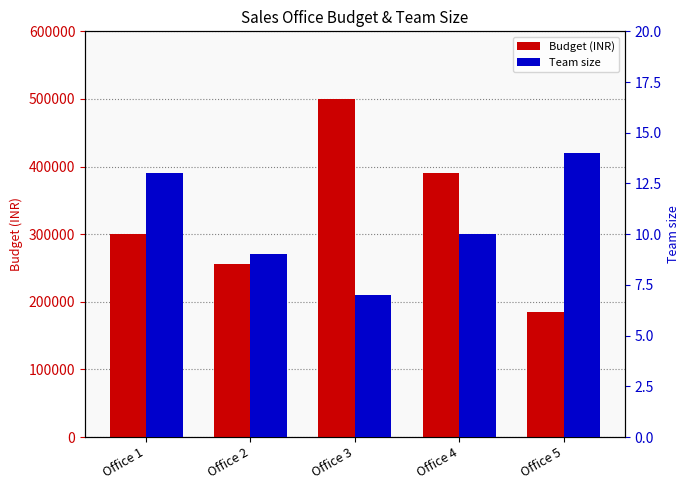

How many bars are there in each group?

2